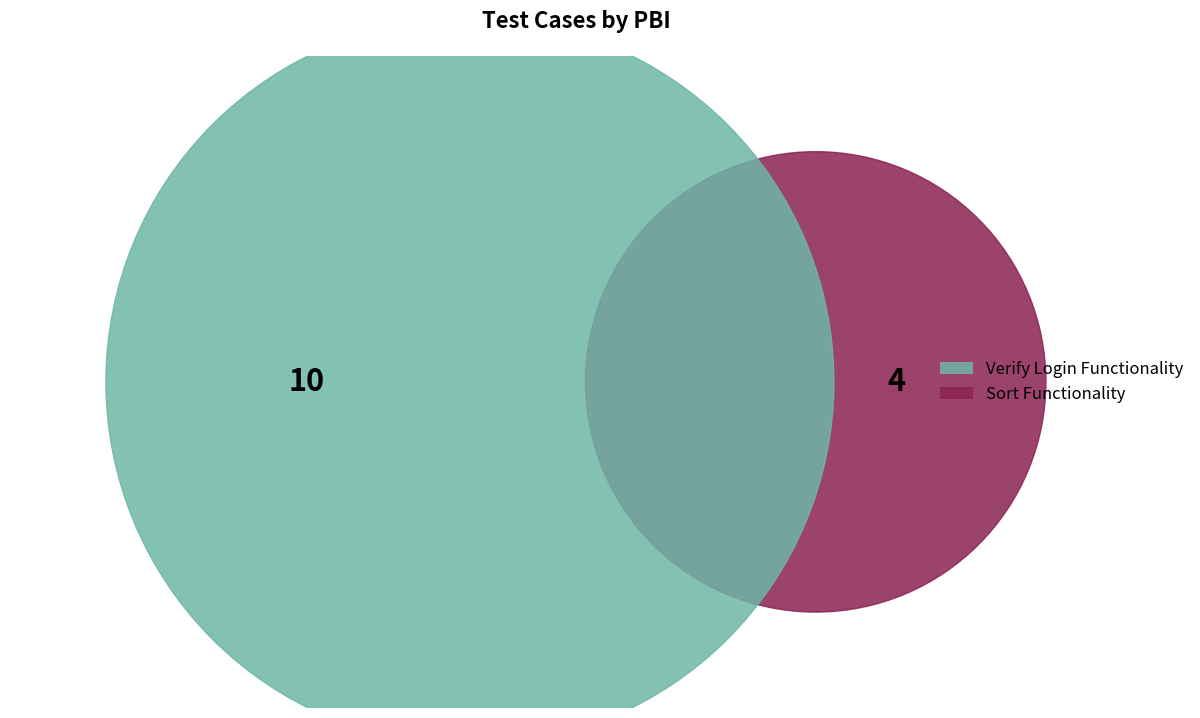

Which has a higher value, Sort Functionality or Verify Login Functionality?

Verify Login Functionality